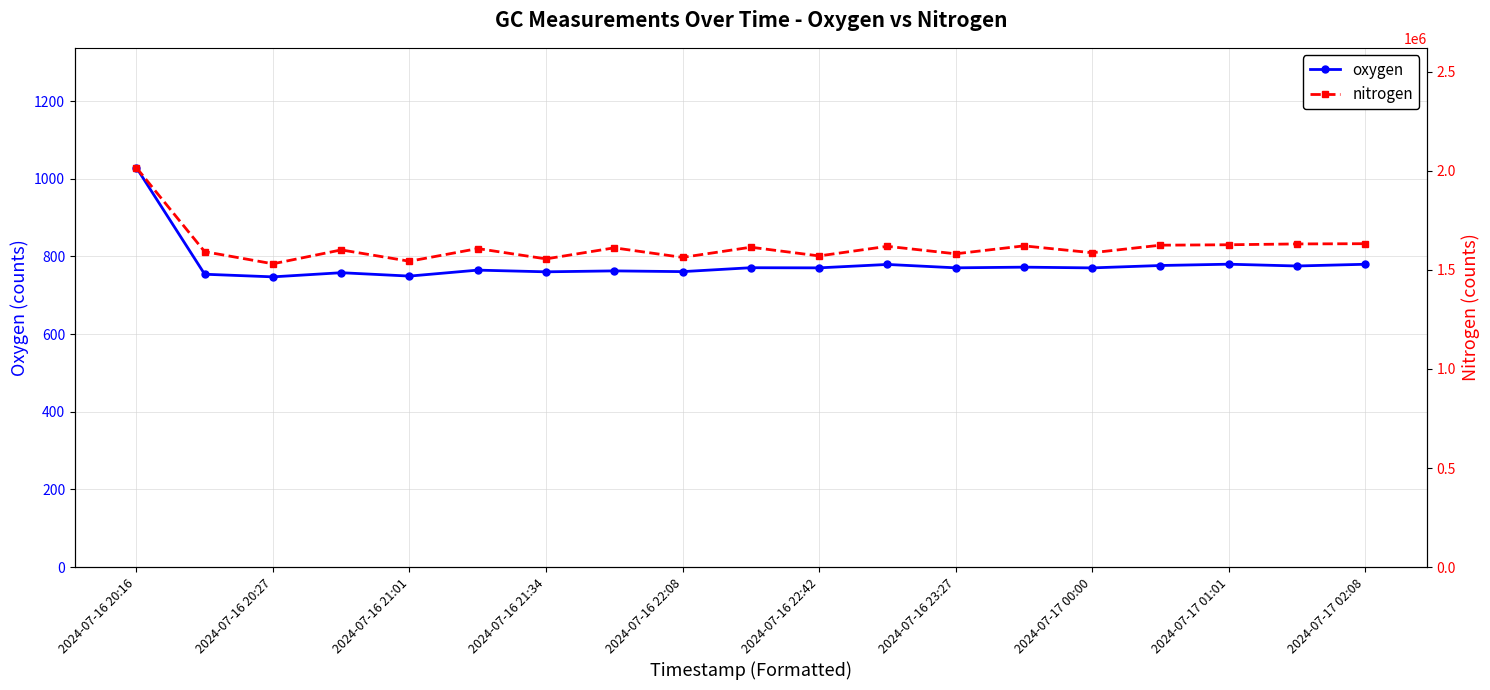

True or false: oxygen has more than 1 points higher than both neighbors.

True